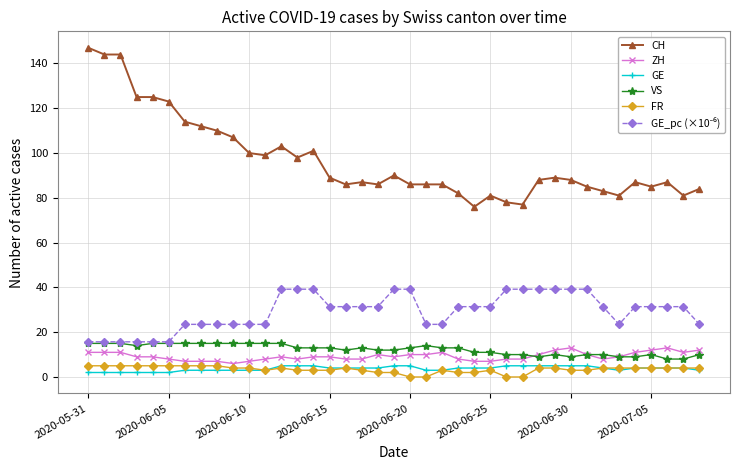

What is the value of the FR point at the 35th from the left?

4.0